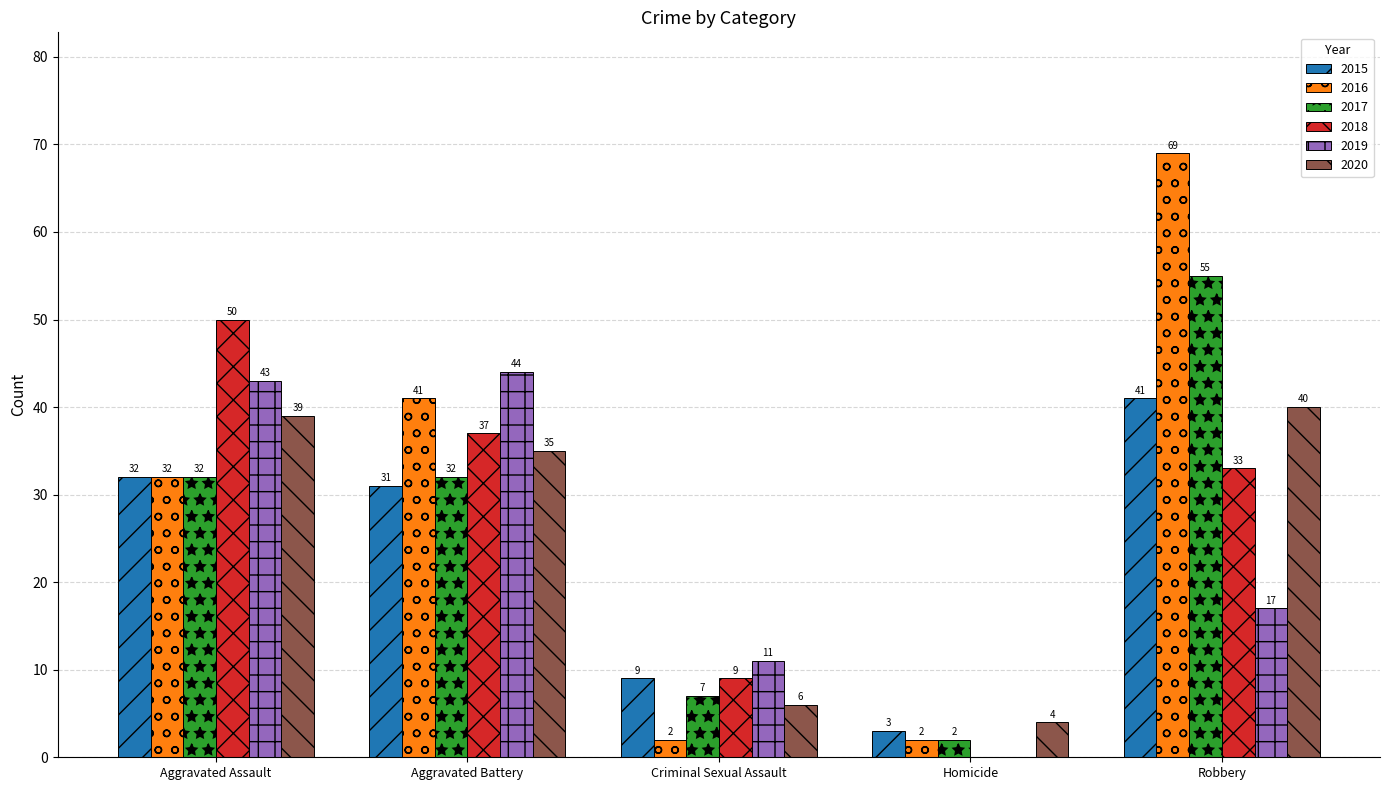

Does the chart contain stacked bars?

No